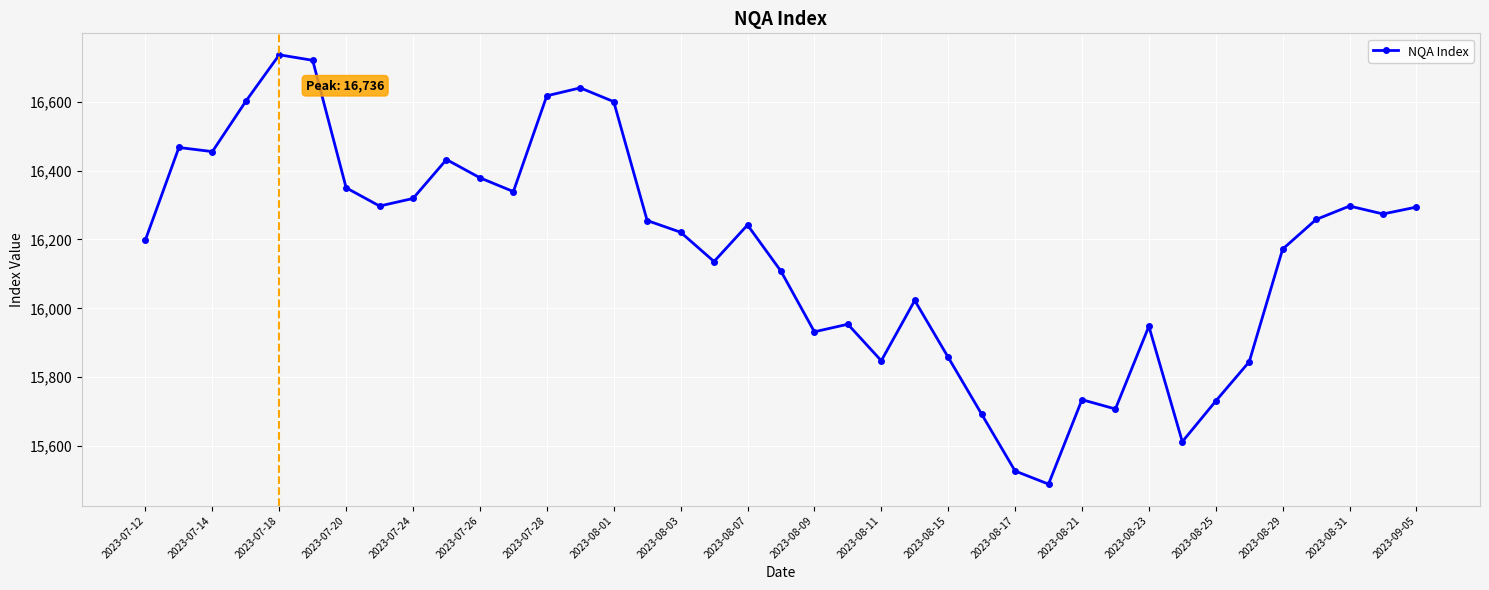

What is the sum of all values?

630314